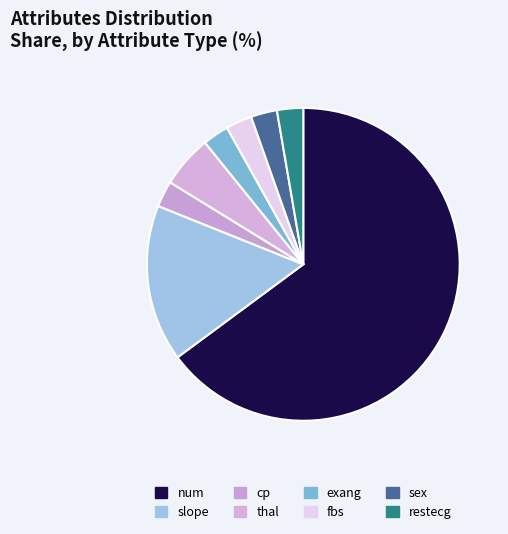

Combined, do sex and cp account for over 50%?

No